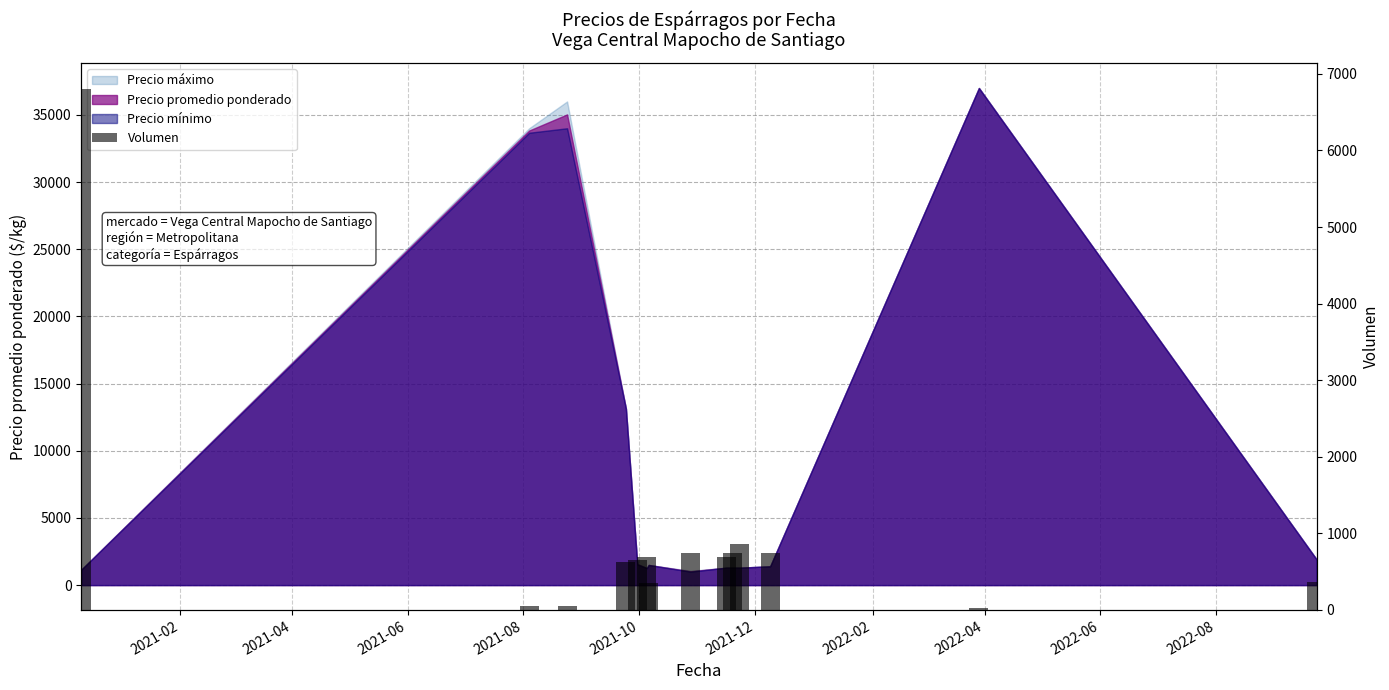

What is the value of the 7th bar from the left?

356